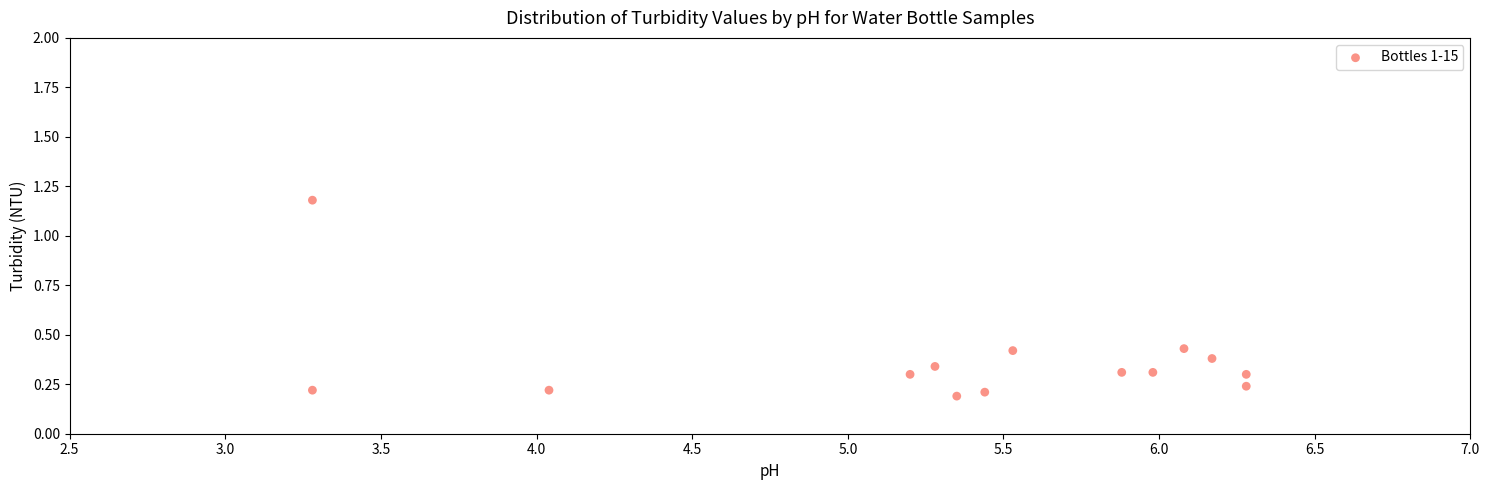

What is the range of Y values (max minus min)?

1.0